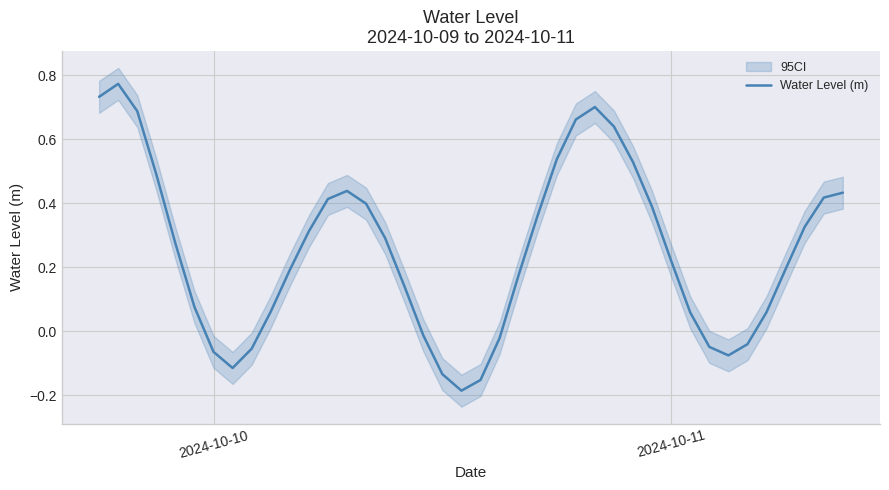

How many lines are shown in the chart?

1